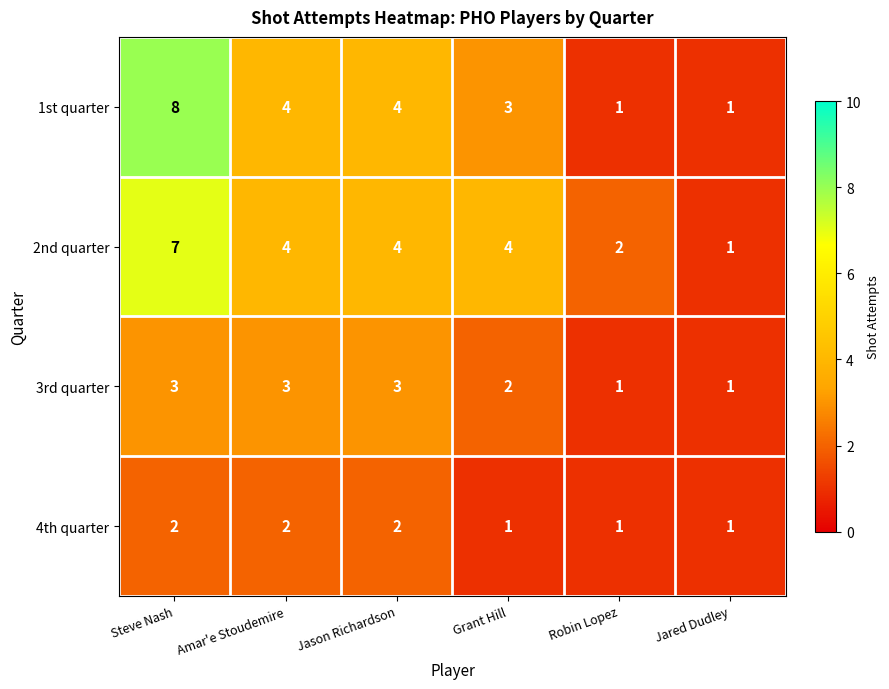

How many series are shown in this chart?

4